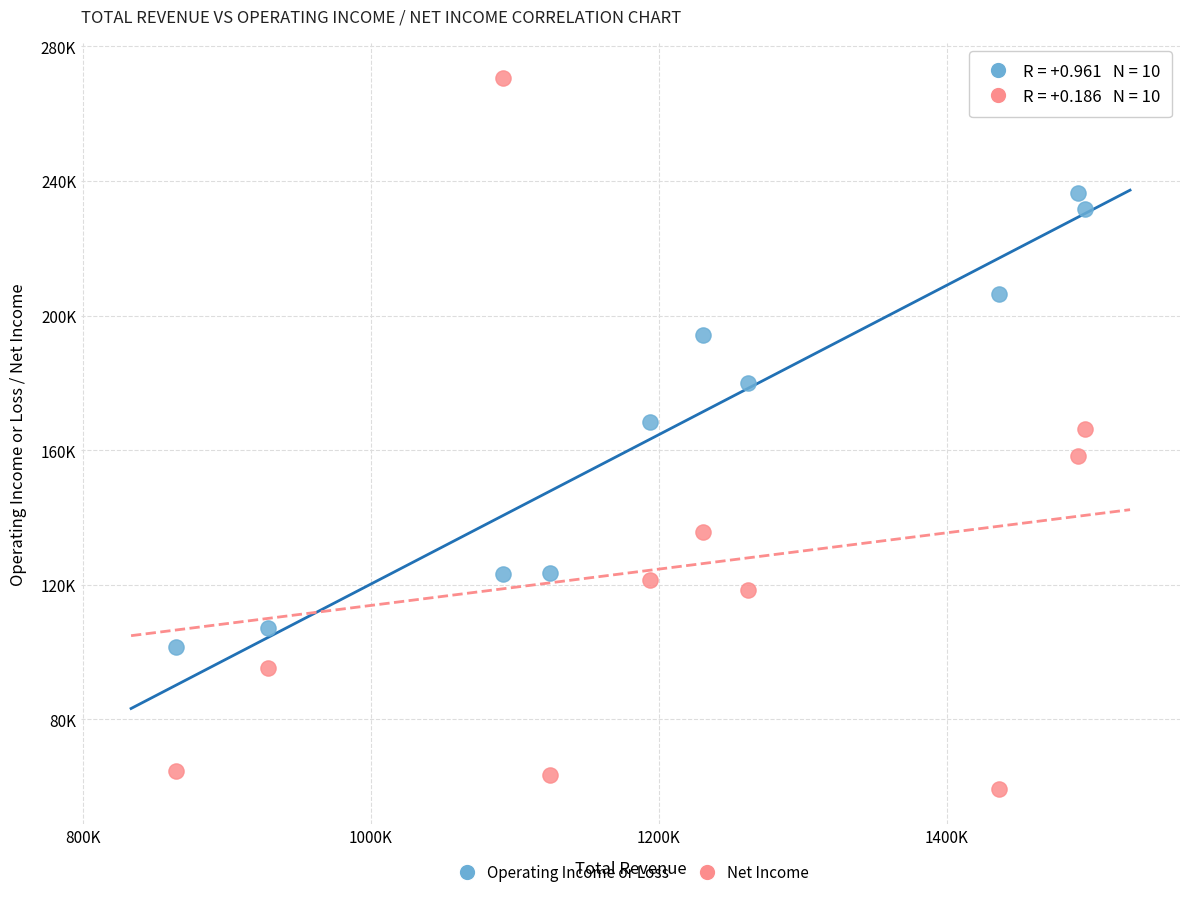

Which series contains the highest Y value?

Net Income